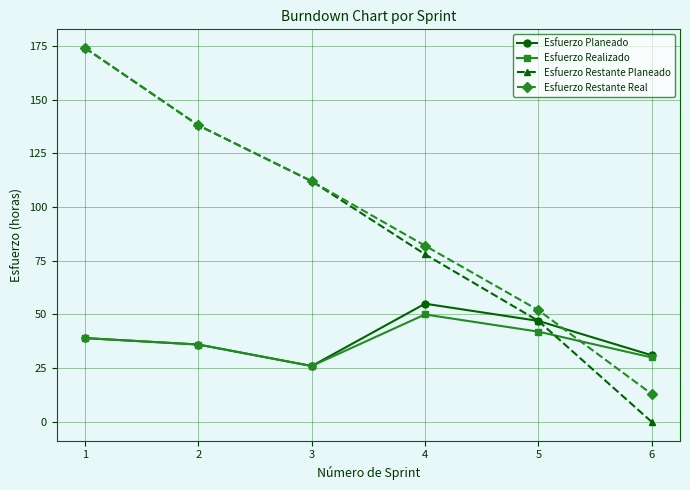

How many times do Esfuerzo Restante Planeado and Esfuerzo Realizado cross each other?

1